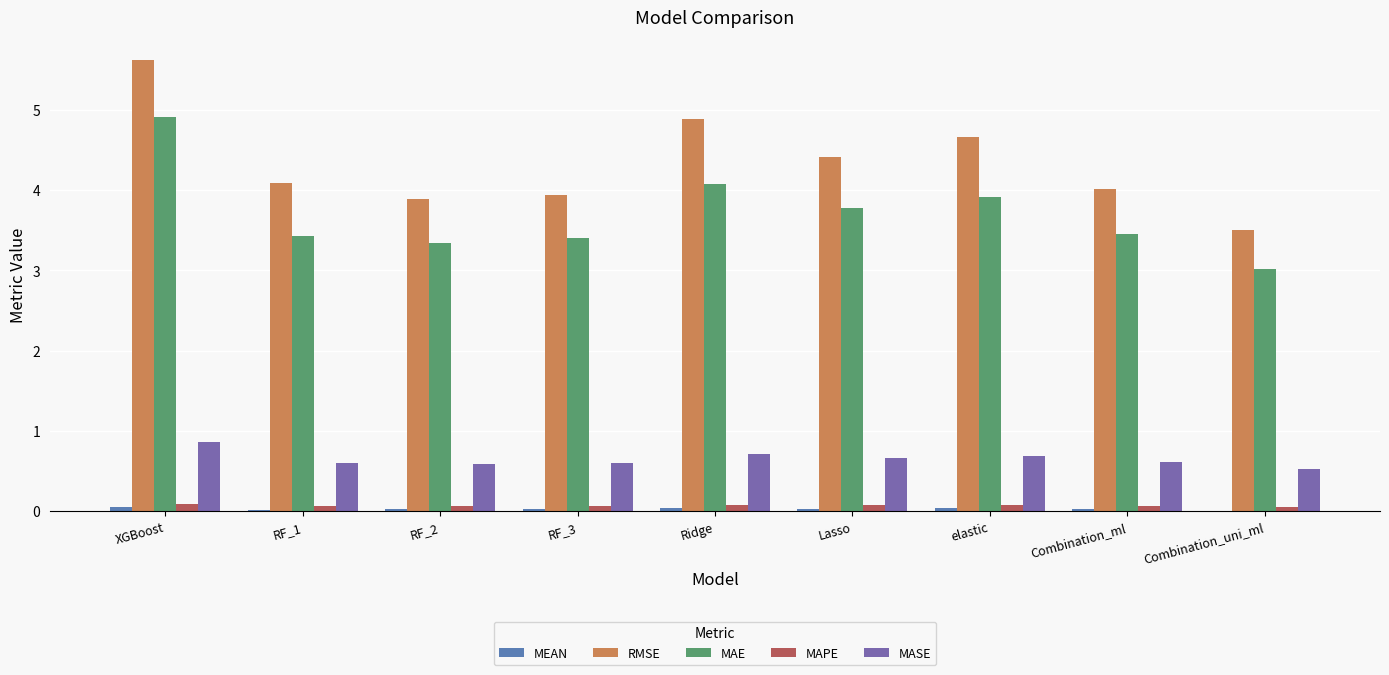

Is it true that MAE equals 4.1 at Ridge?

True